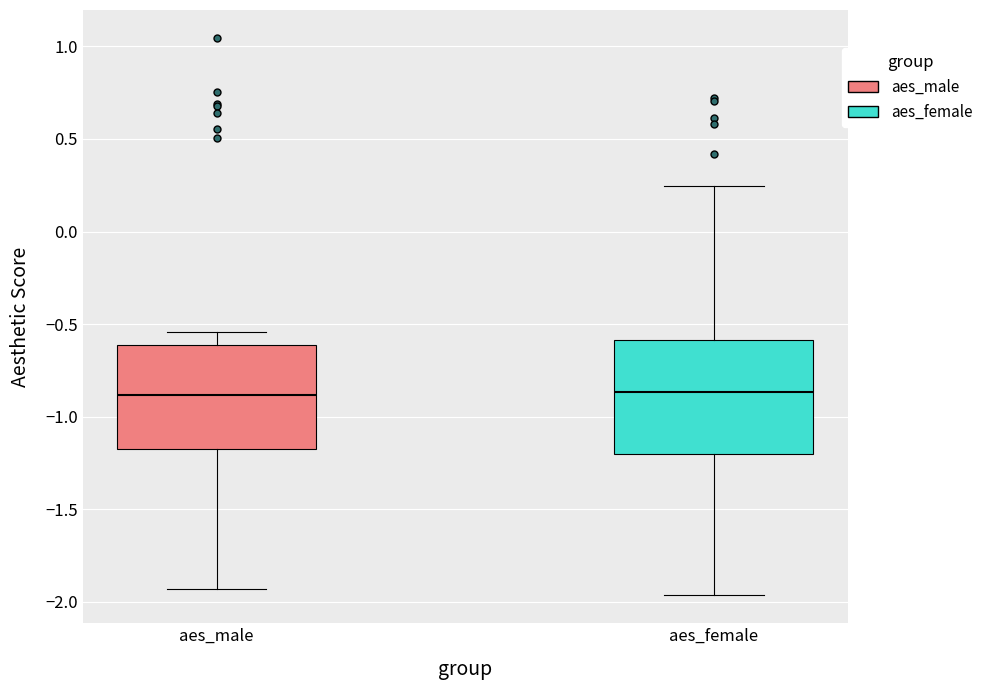

Reading left to right, read every box against the y-axis: the position of its median line, the range the box covers, and the ends of its whiskers. The values are not printed on the chart, so give them approximately, as read against the axis.

aes_male: median -0.90, box -1.15 to -0.60, whiskers -1.95 to -0.55
aes_female: median -0.85, box -1.20 to -0.60, whiskers -1.95 to 0.25